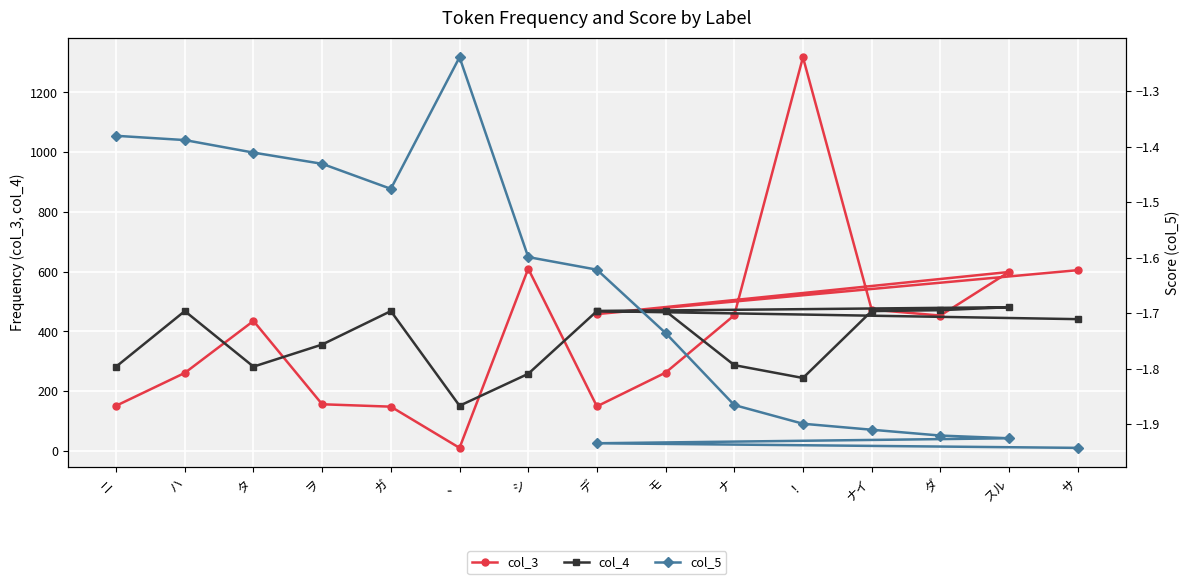

What is the maximum value shown in the chart?

1318.0